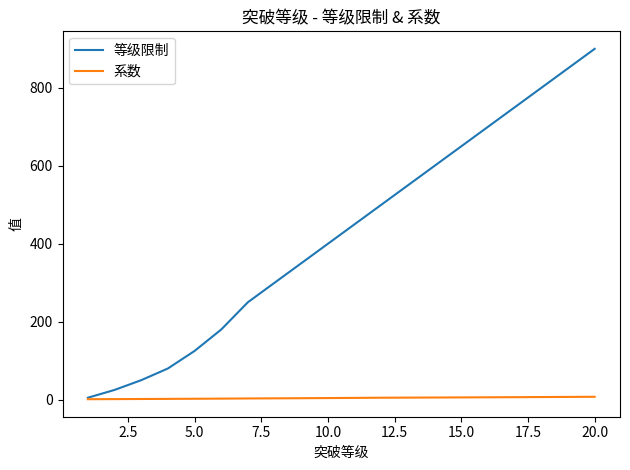

Rank the series by their average value, from highest to lowest.

等级限制, 系数